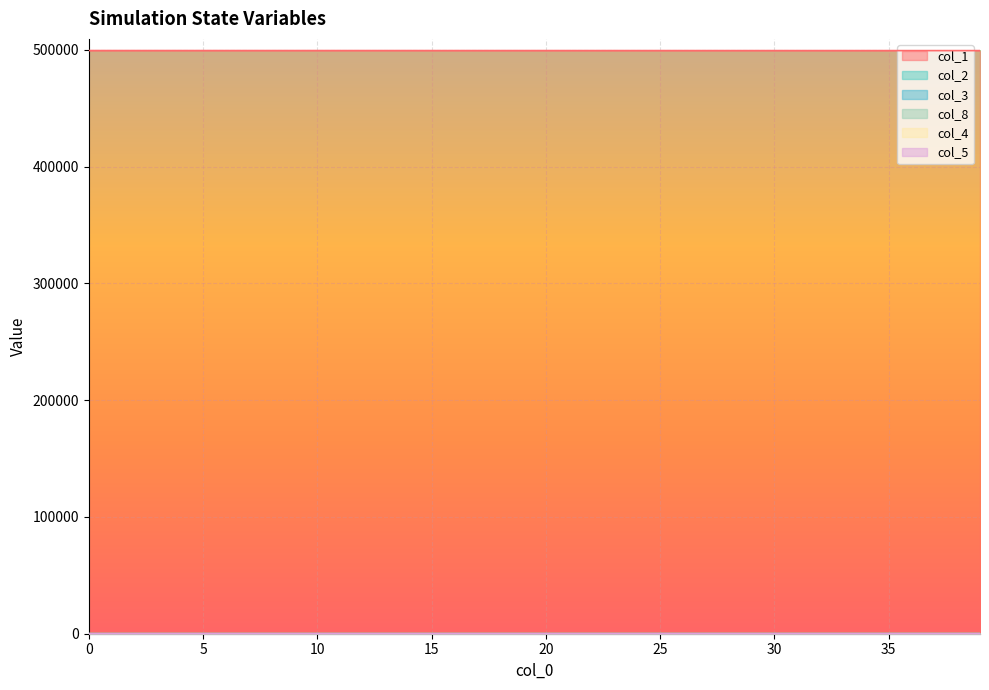

The col_5 series shows 0.7 at 11. True or false?

False